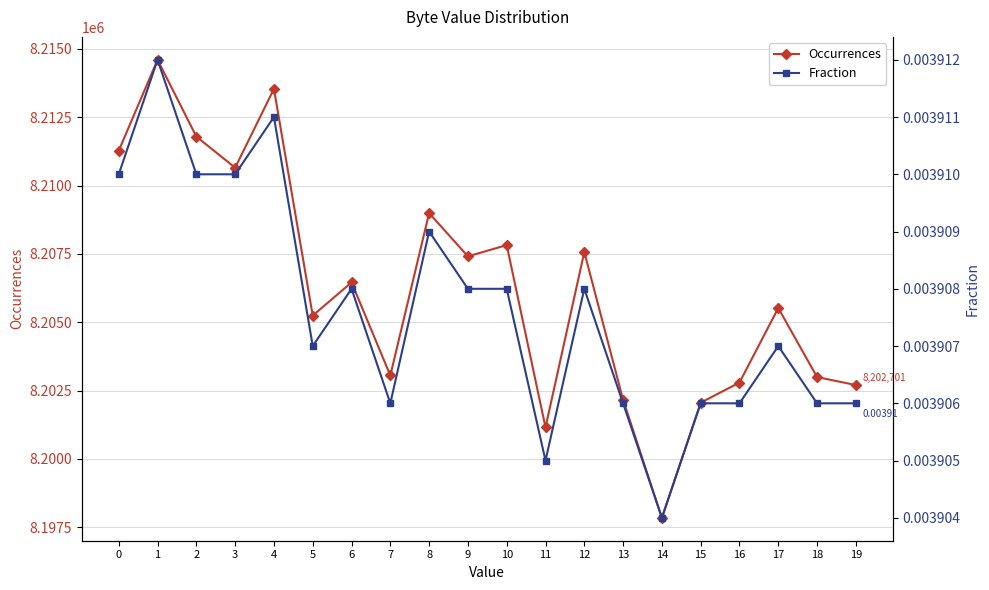

Where is the first local minimum for Fraction?

5